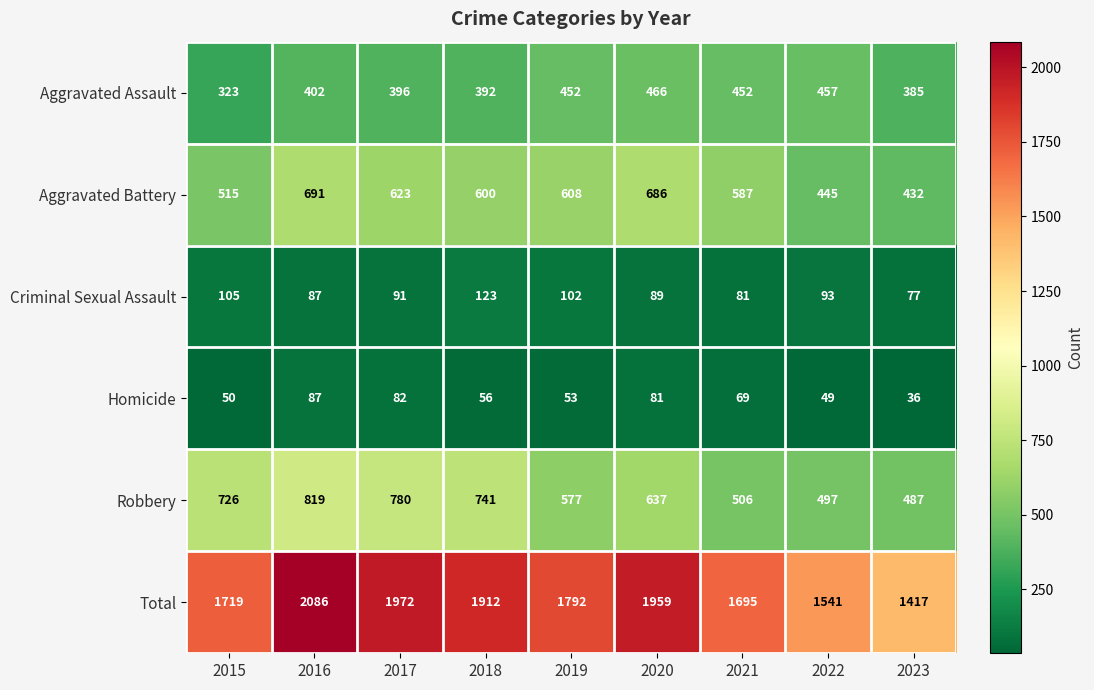

At 2023, list the series in order from largest to smallest.

Total, Robbery, Aggravated Battery, Aggravated Assault, Criminal Sexual Assault, Homicide